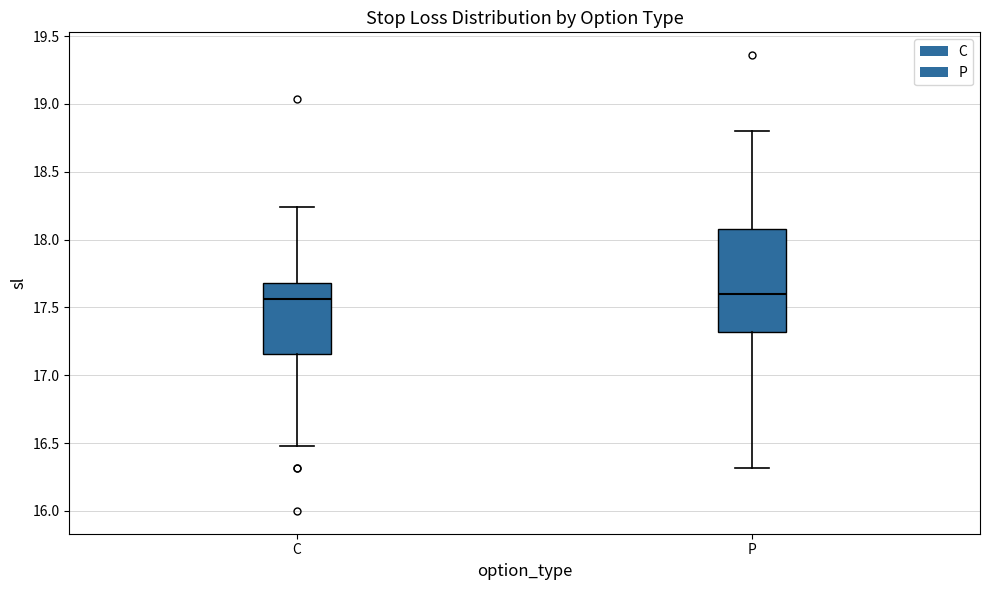

Reading left to right, read every box against the y-axis: the position of its median line, the range the box covers, and the ends of its whiskers. The values are not printed on the chart, so give them approximately, as read against the axis.

C: median 17.55, box 17.15 to 17.70, whiskers 16.50 to 18.25
P: median 17.60, box 17.30 to 18.10, whiskers 16.30 to 18.80